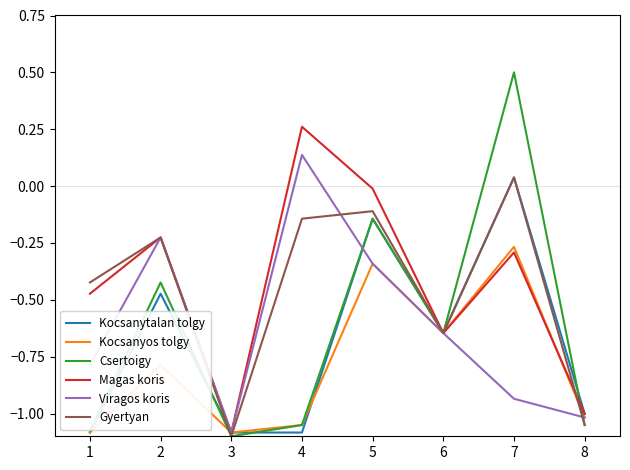

At which label is Gyertyan closest to 0?

7